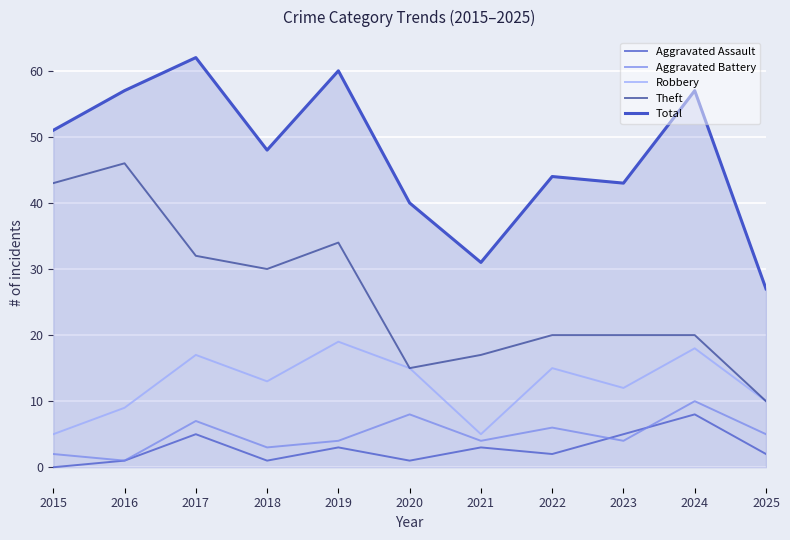

Between 2021 and 2025, which is larger?

2021